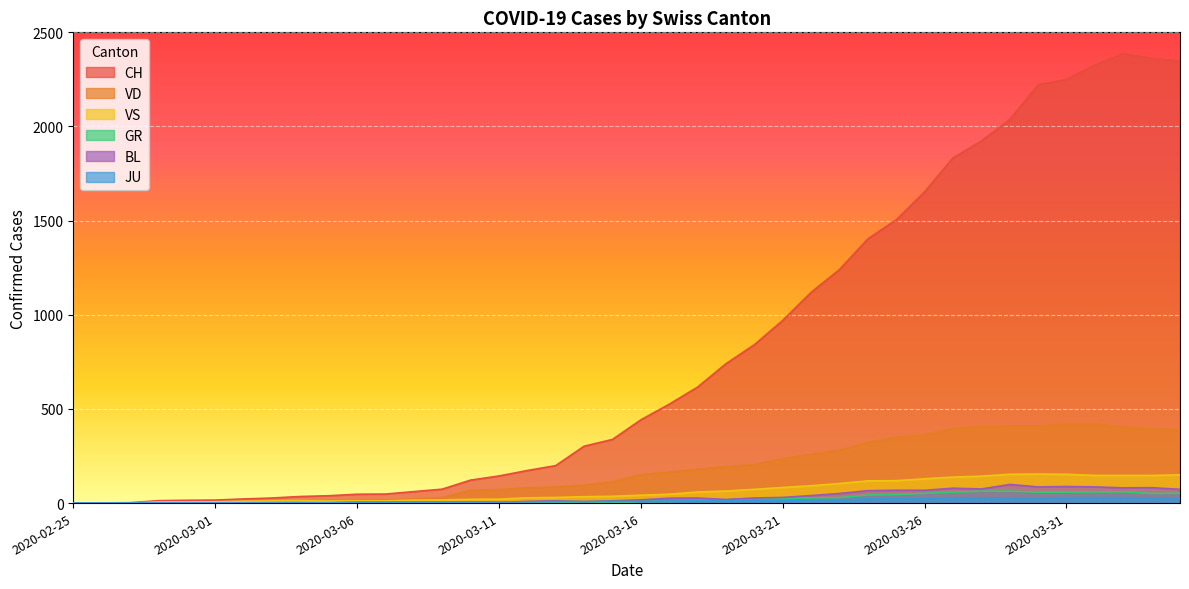

How many series are shown in this chart?

6